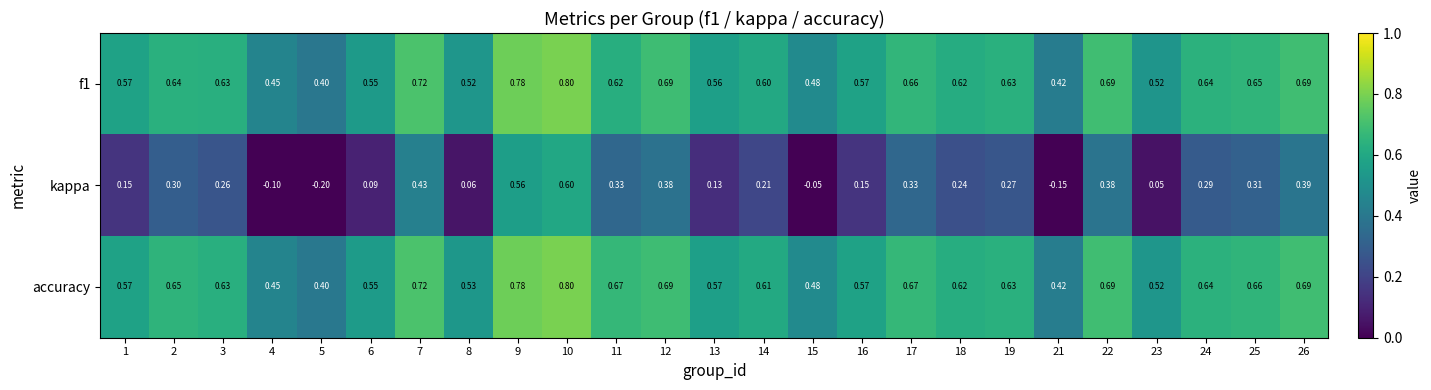

Which series has the largest total across all categories?

accuracy